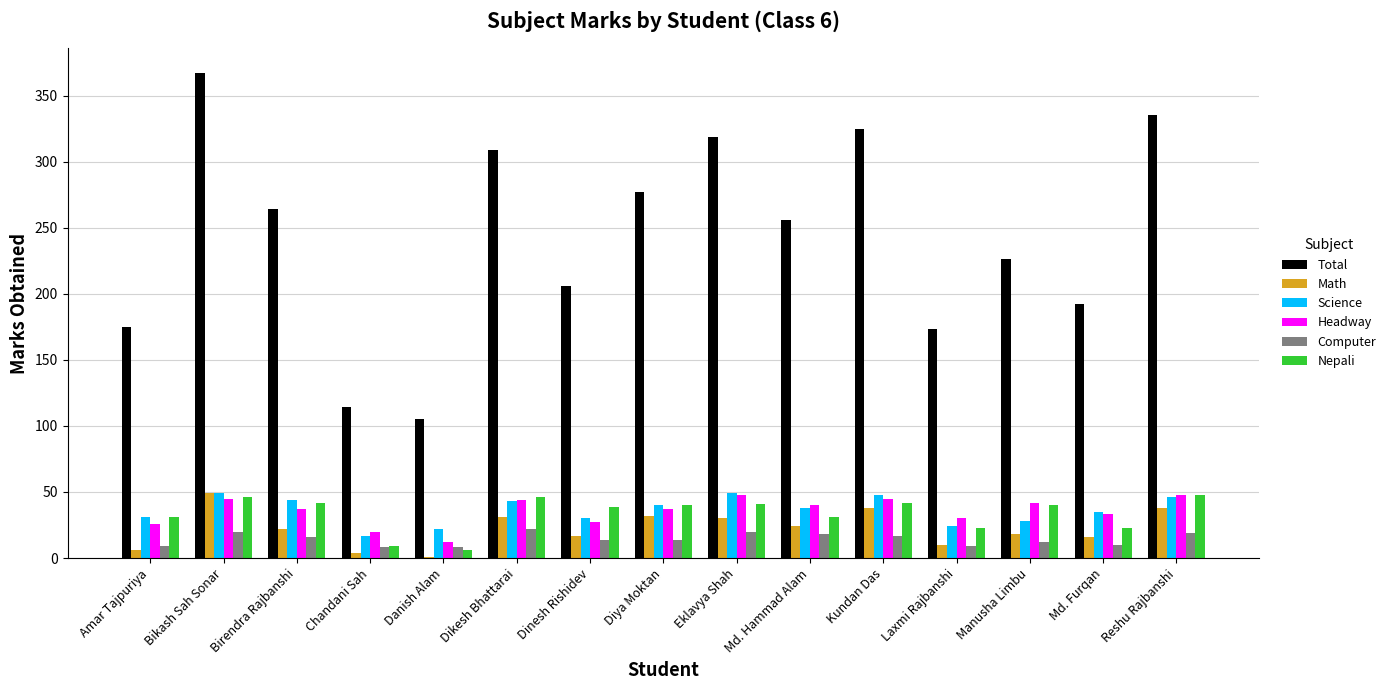

What value does the Computer series have at Reshu Rajbanshi?

19.0